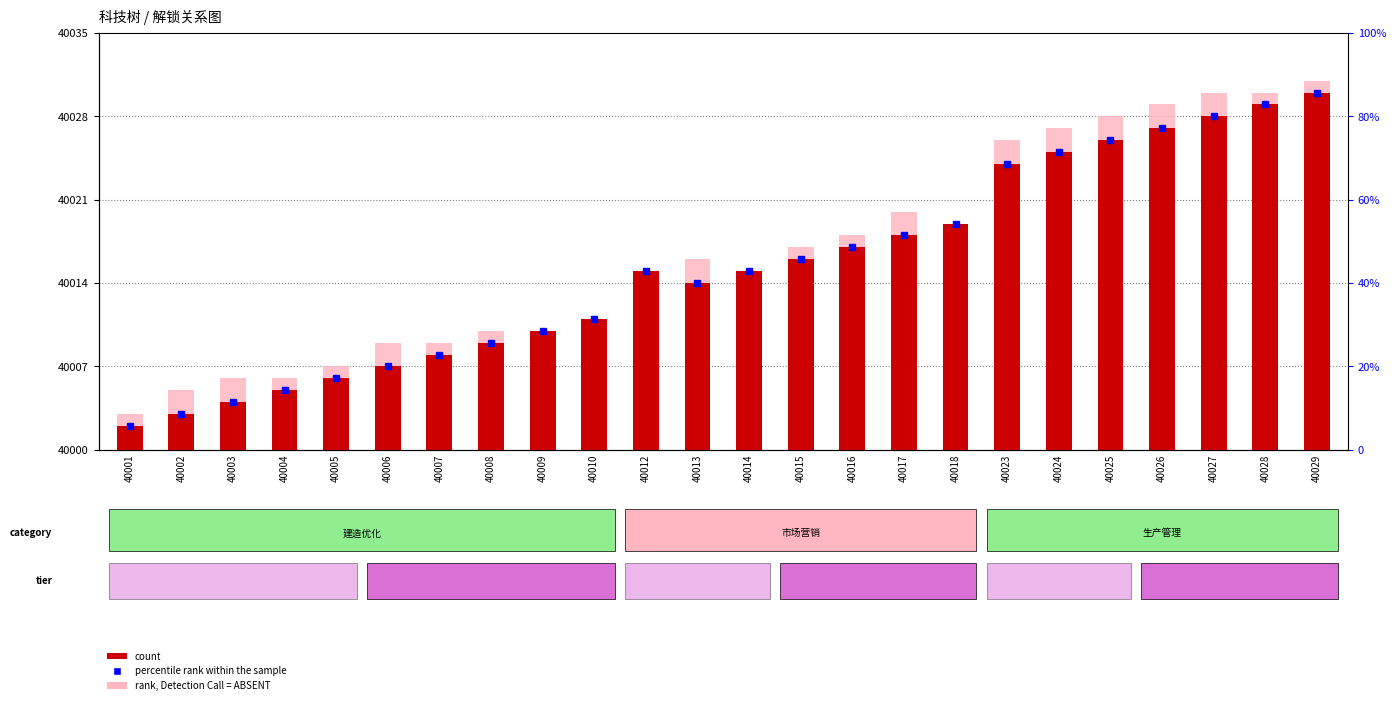

The value of count at 40023 is 13. True or false?

False